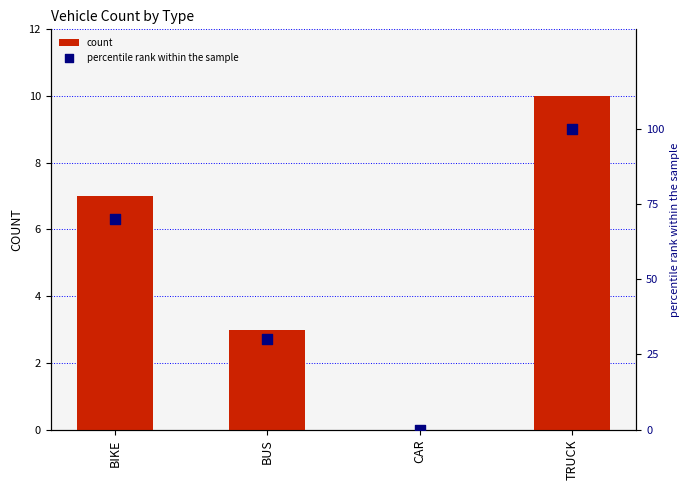

Which series reaches the maximum Y coordinate?

percentile rank within the sample